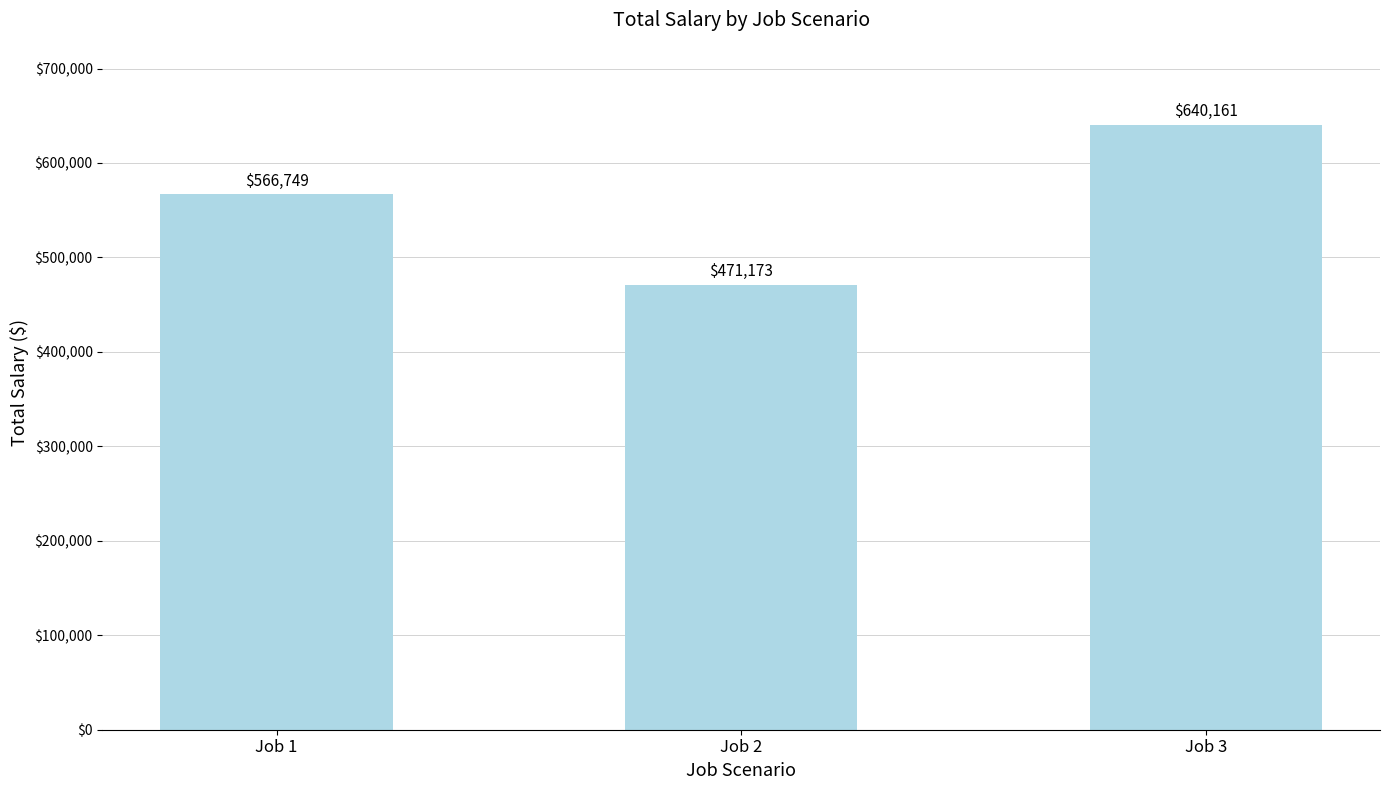

List the labels in order of value, largest first.

Job 3, Job 1, Job 2